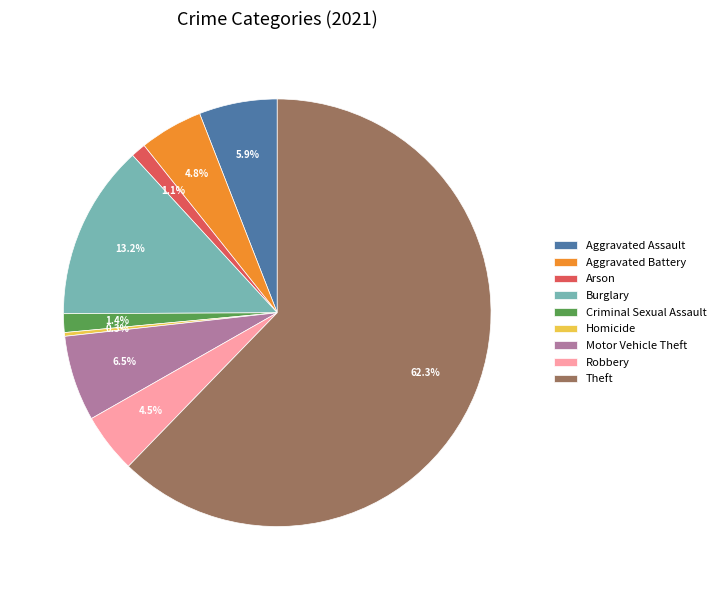

Approximately how many times larger is the value at Criminal Sexual Assault compared to Burglary?

0.1